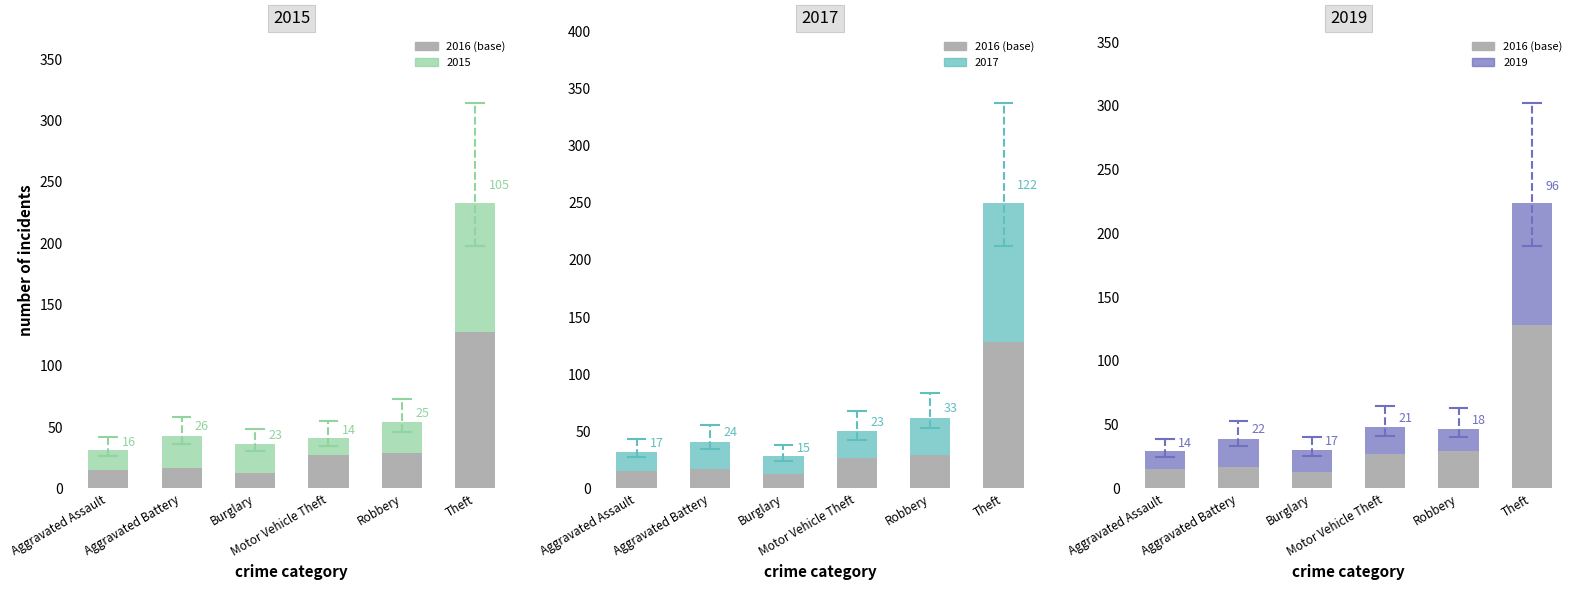

What is the sum of all values?

229